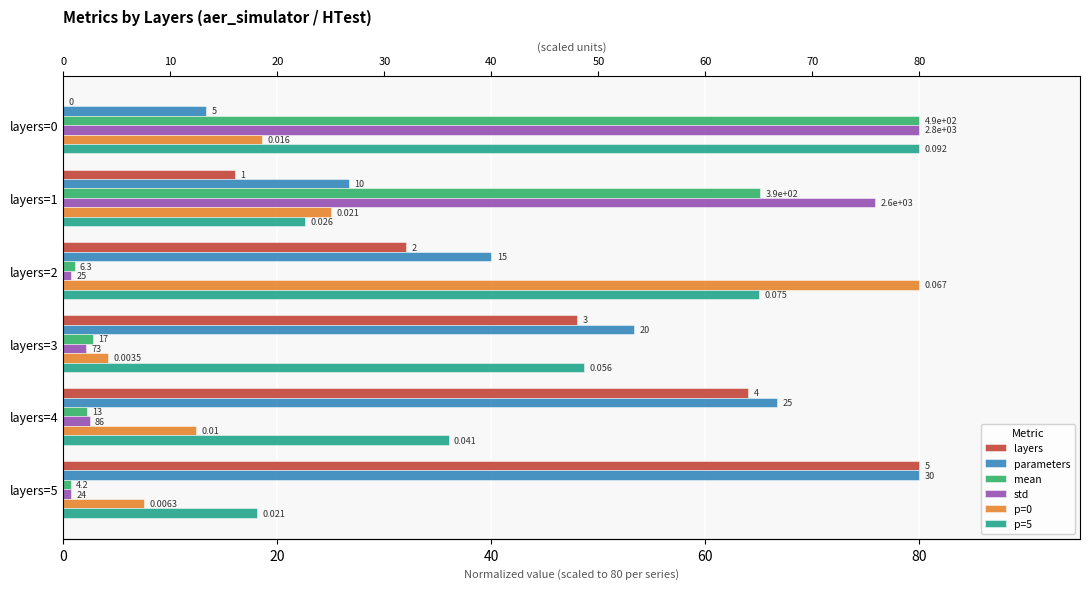

Is it true that layers equals 123.2 at layers=5?

False